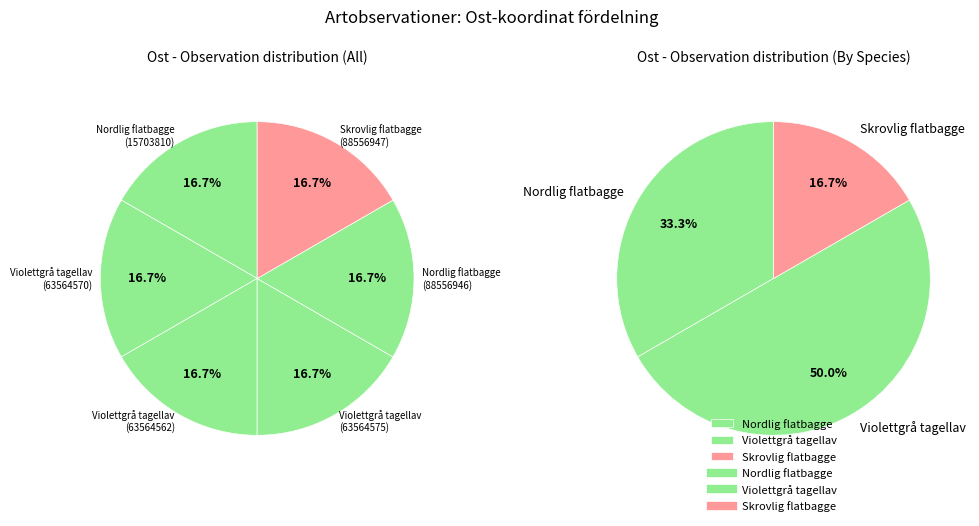

To the nearest percent, what is the combined percentage of 88556947 and 15703810?

33%